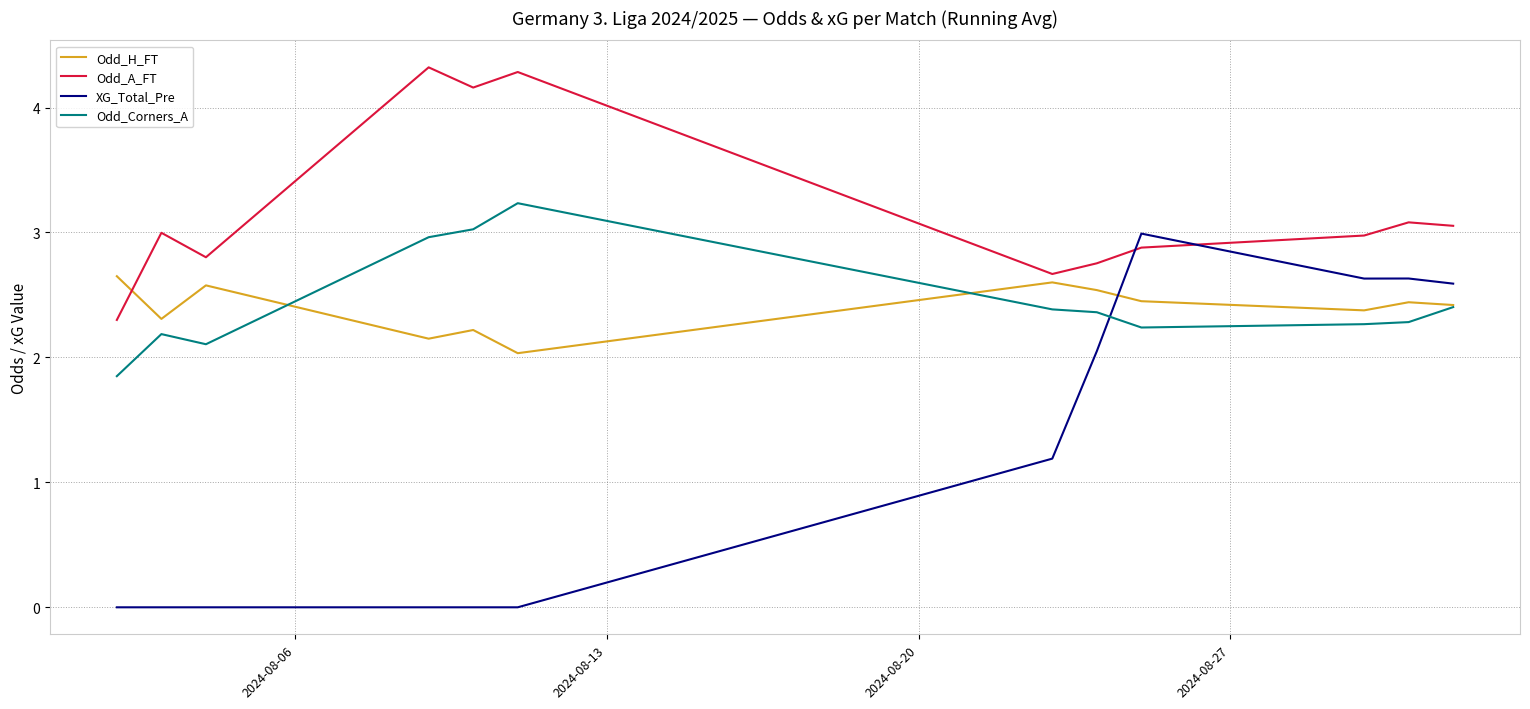

Which series has the largest range (max minus min)?

XG_Total_Pre